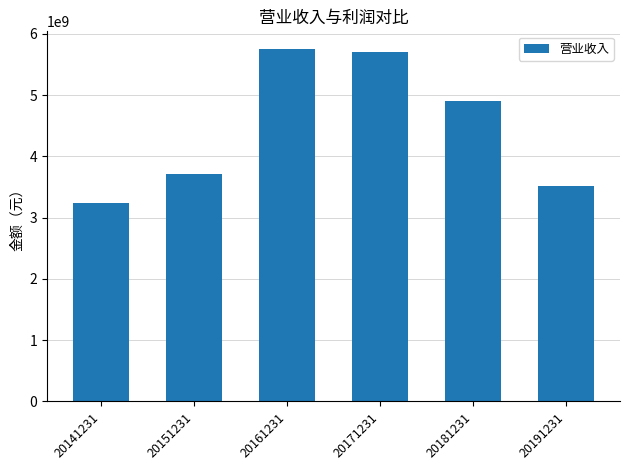

How many bars are there in total?

6